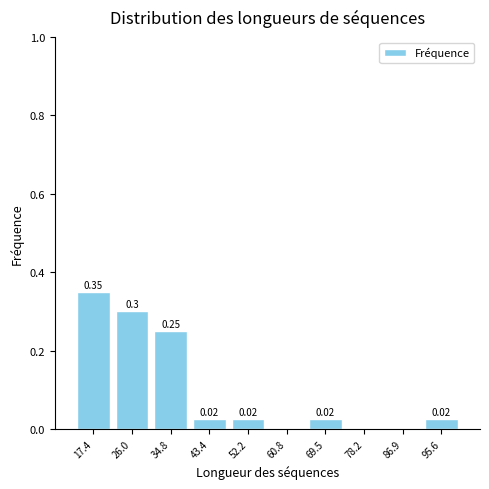

Which range on the x-axis has the tallest bar?

13.0 to 21.7